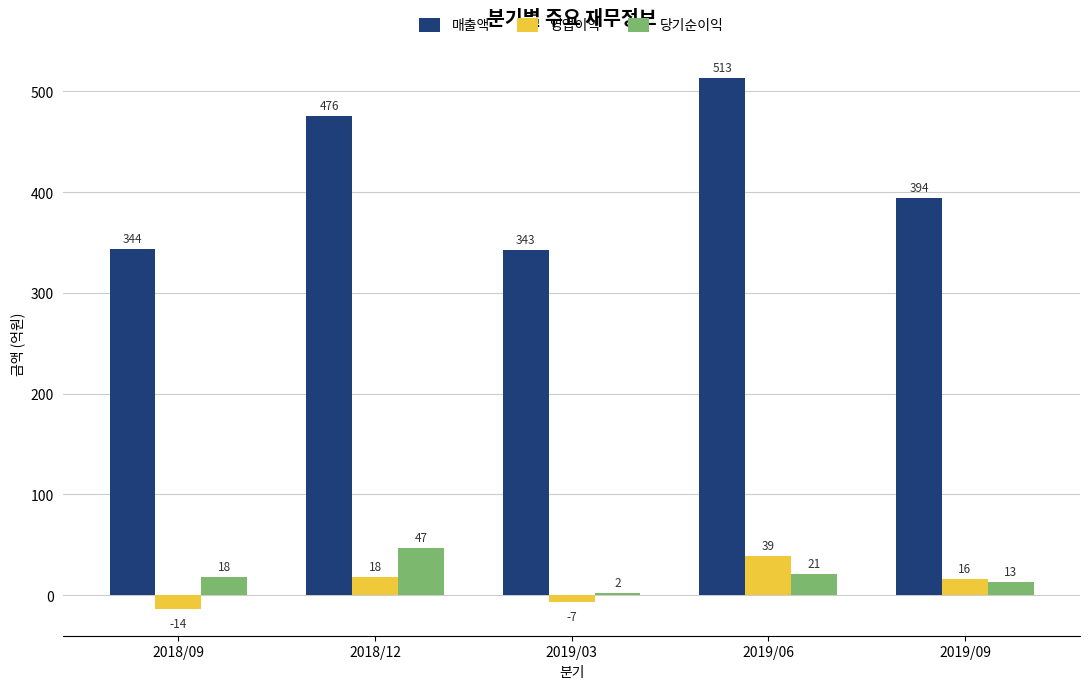

How many values in 영업이익 are below zero?

2